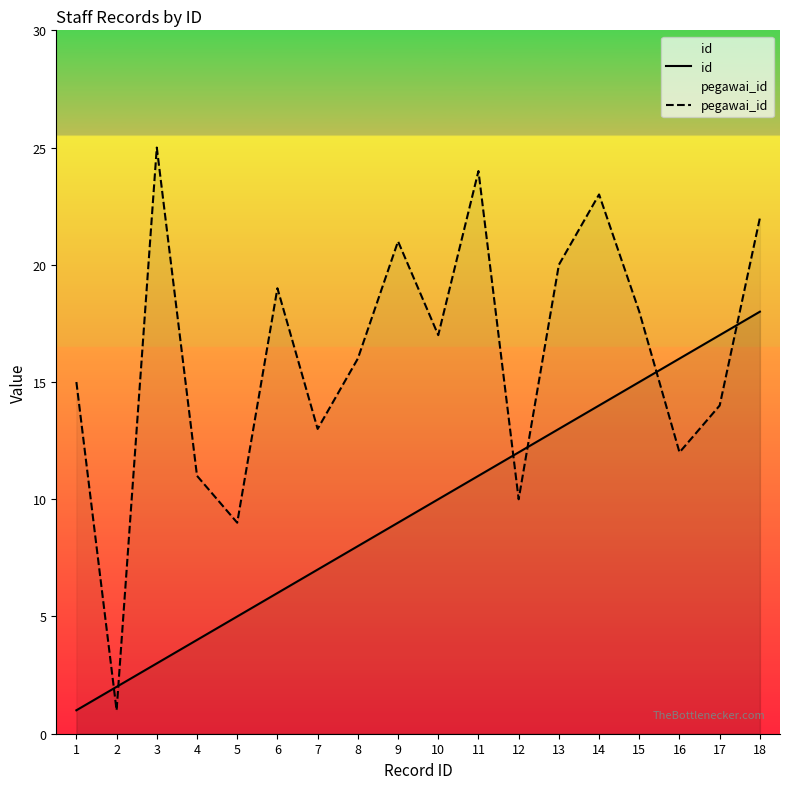

What is the total value across all series at 18?

40